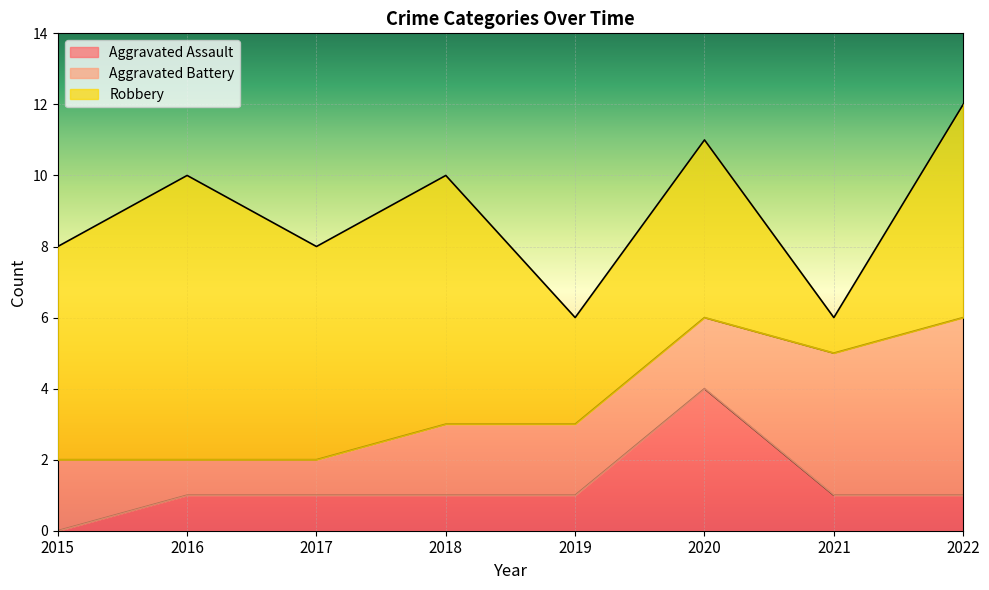

Is the value of Aggravated Battery at 2022 greater than the value of Aggravated Assault at 2021?

Yes